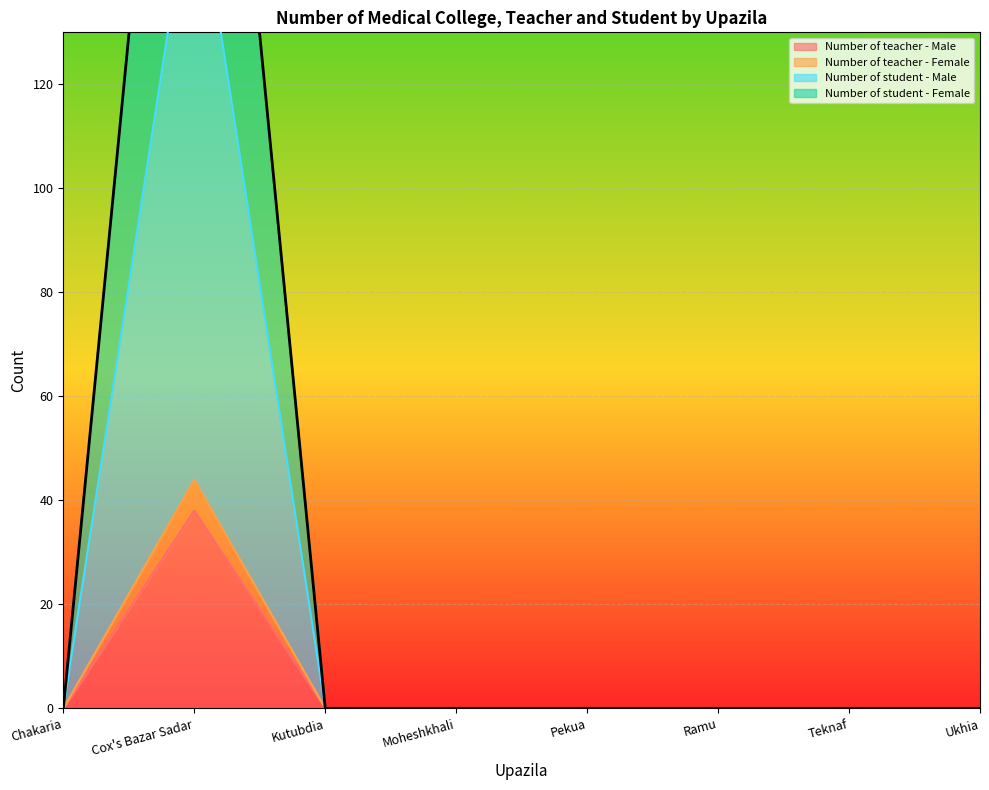

The value of Number of student - Female at Pekua is 0. True or false?

True